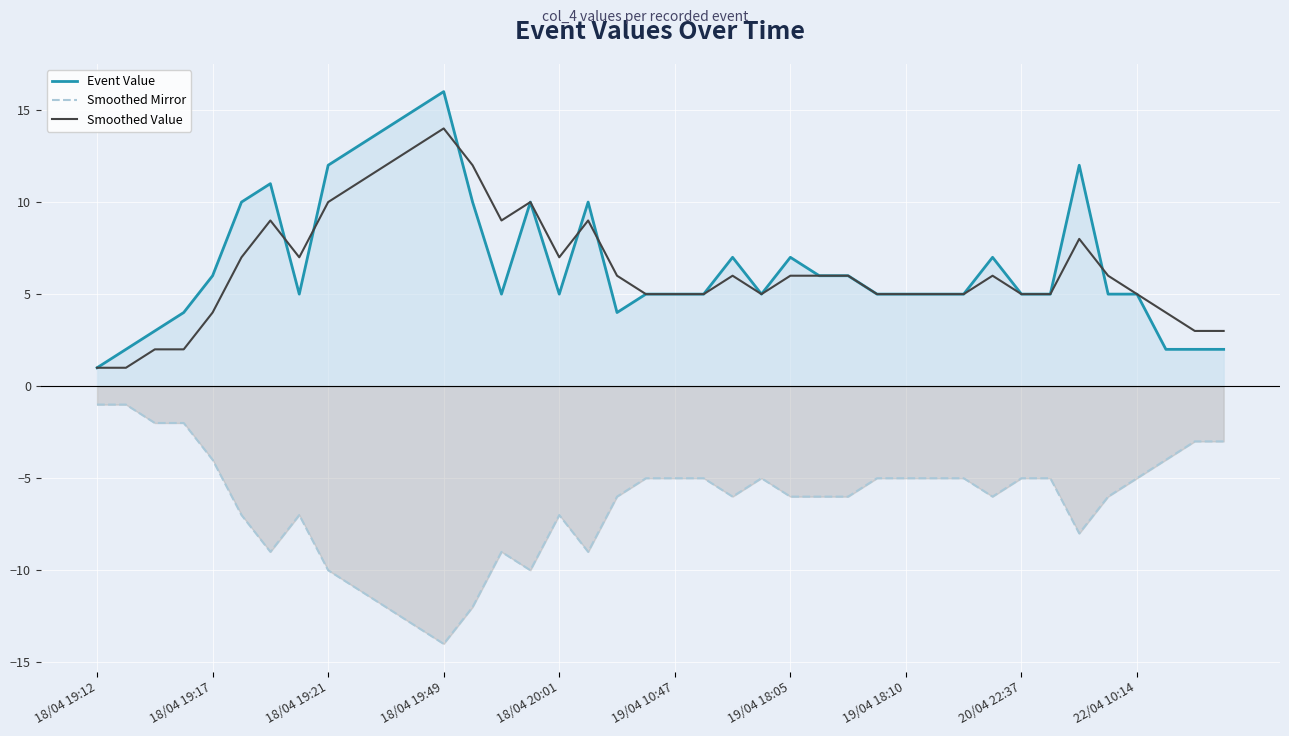

Rank the series by their maximum value, from lowest to highest.

Smoothed Mirror, Smoothed Value, Event Value